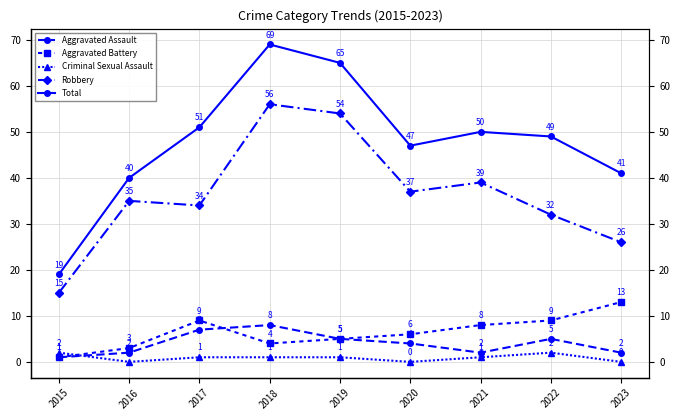

True or false: Robbery and Total intersect in this chart.

False